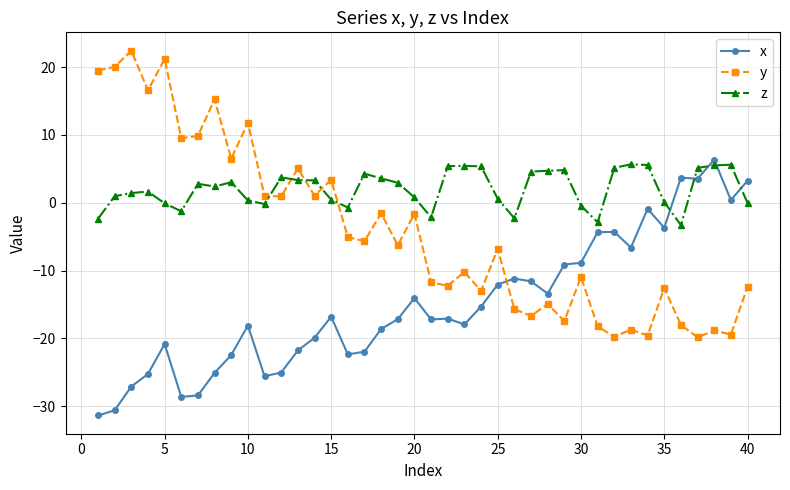

What is the average value of the x series?

-14.9